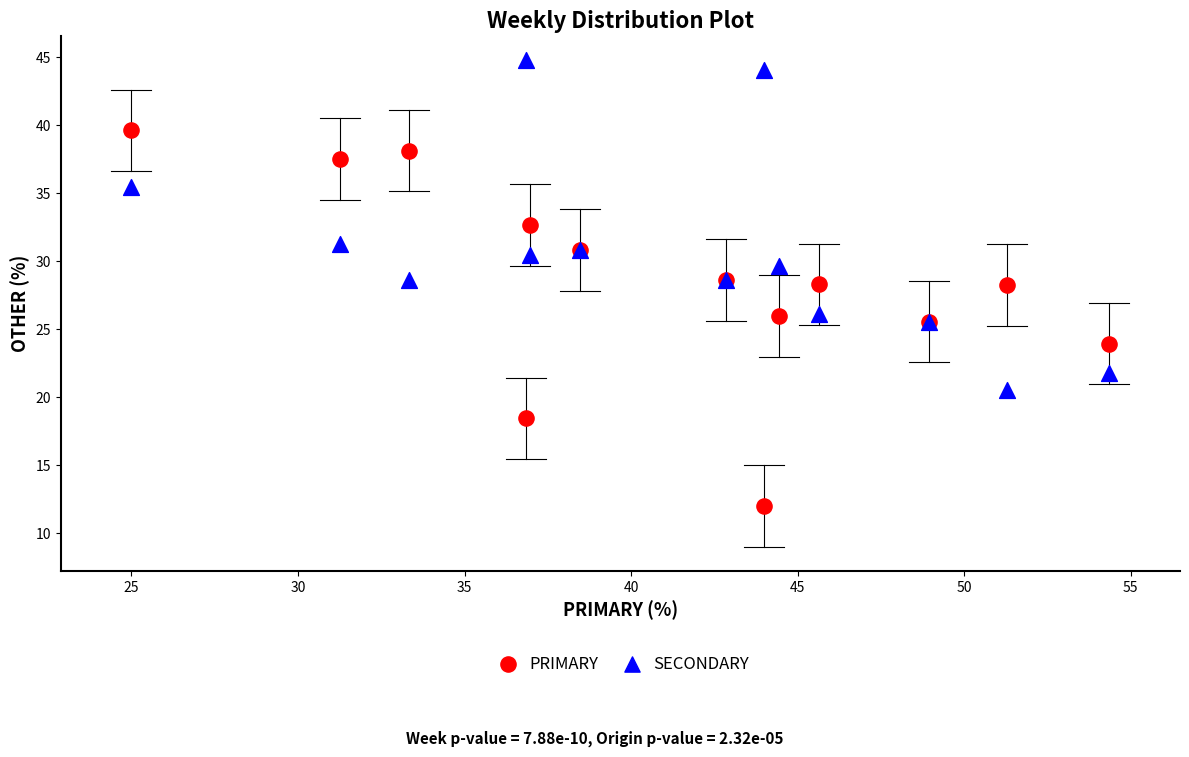

What are all the series names shown in the legend?

PRIMARY, SECONDARY